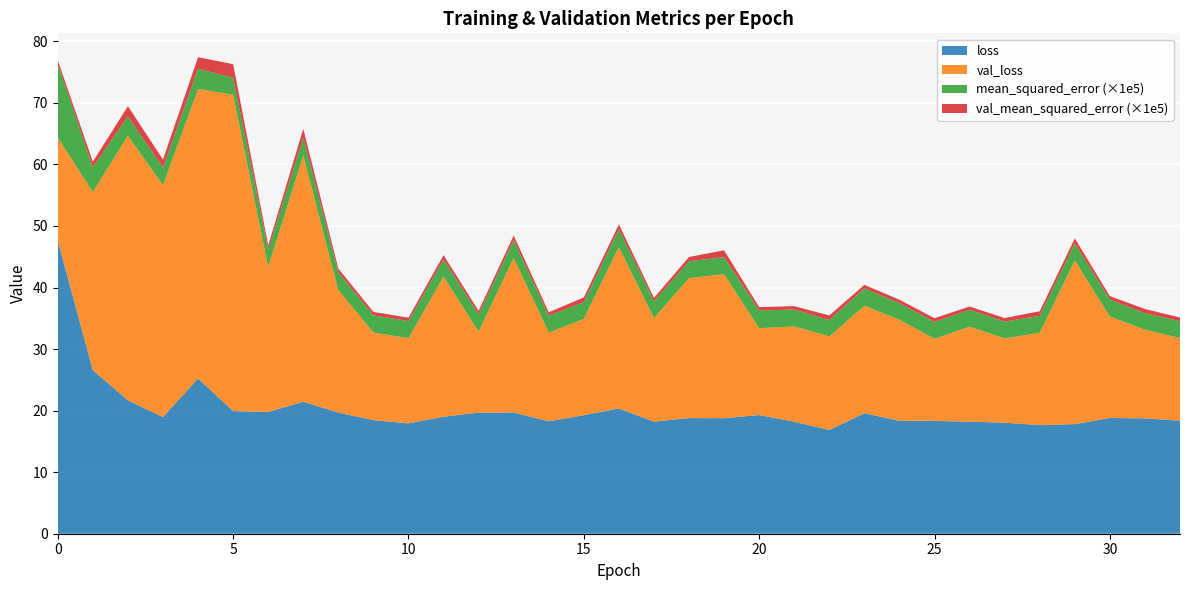

What is the maximum value for loss?

47.6